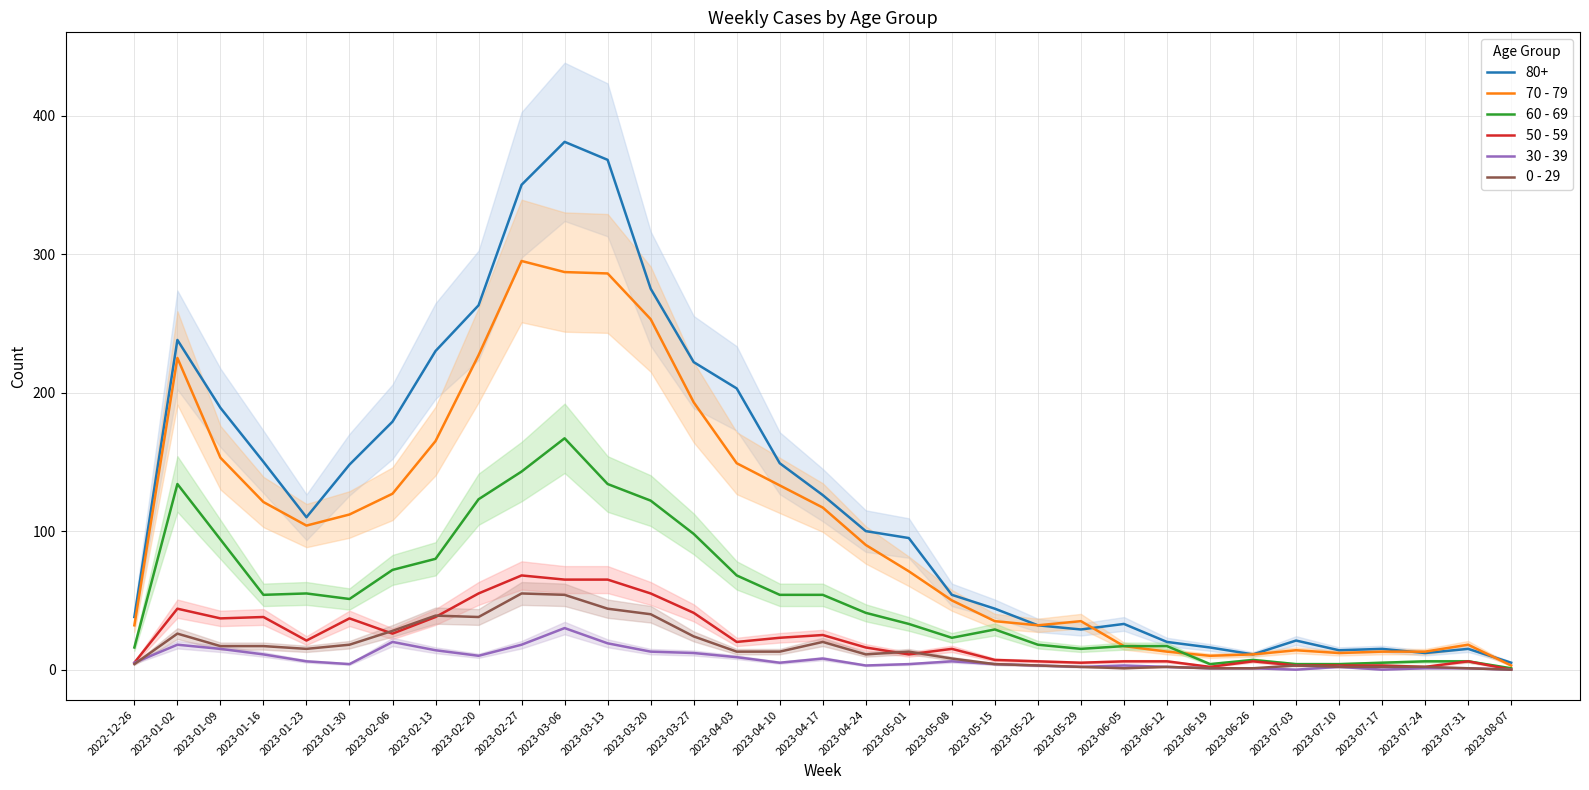

Is the value of 70 - 79 at 2023-03-06 greater than the value of 60 - 69 at 2023-04-24?

Yes